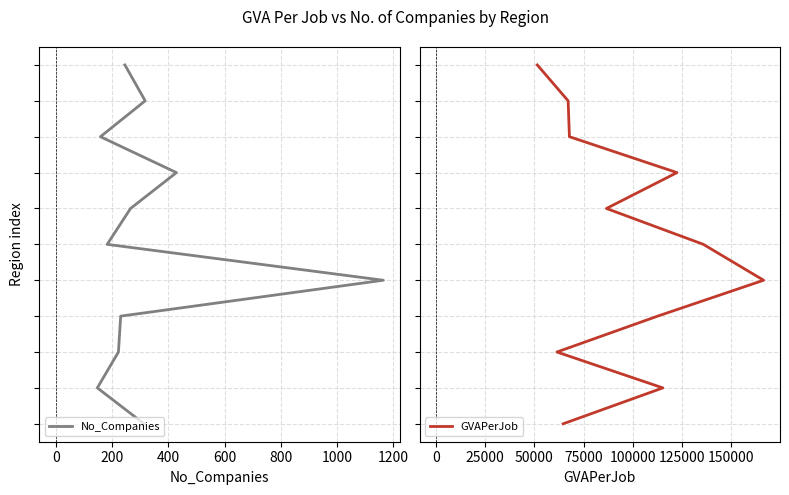

True or false: No_Companies and GVAPerJob cross at least once.

False